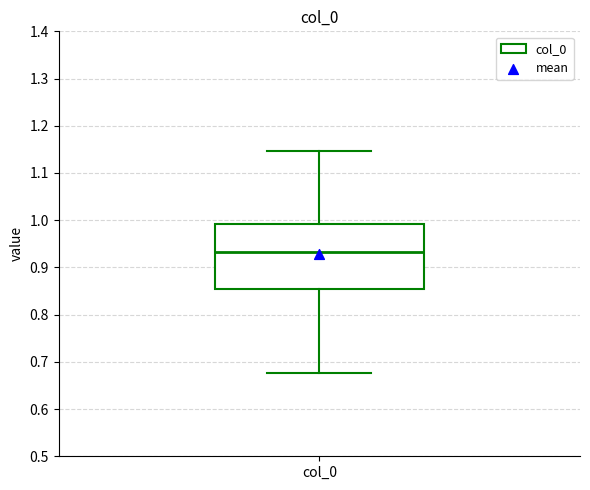

Where does the upper whisker of the box for col_0 end on the y-axis? The values are not printed on the chart, so give them approximately, as read against the axis.

1.15